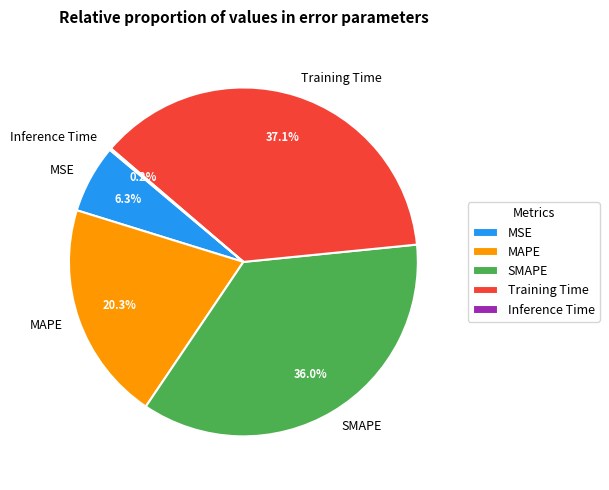

The Training Time slice represents 37% of the pie. True or false?

True